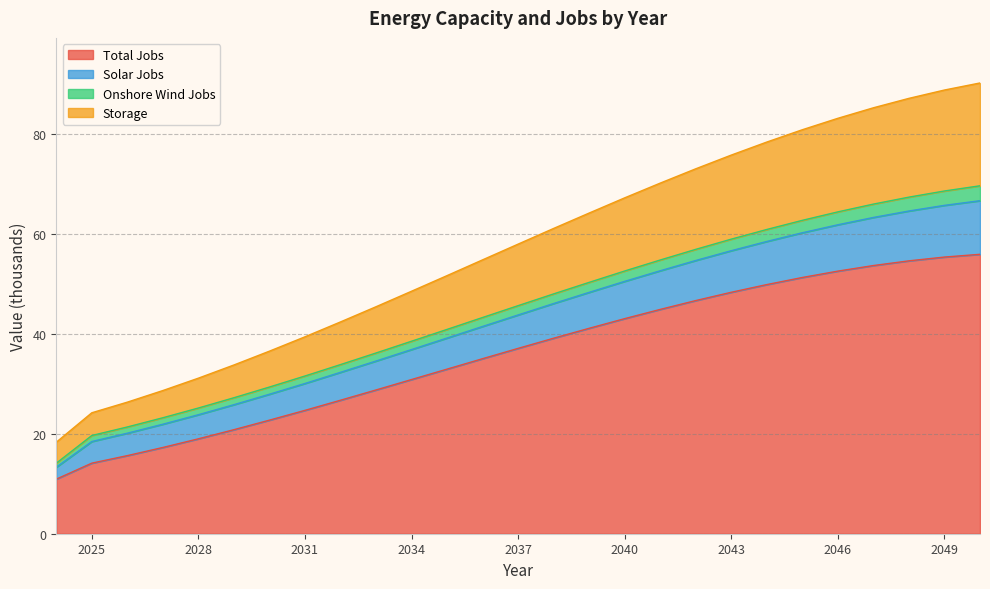

True or false: Total Jobs and Storage intersect in this chart.

False